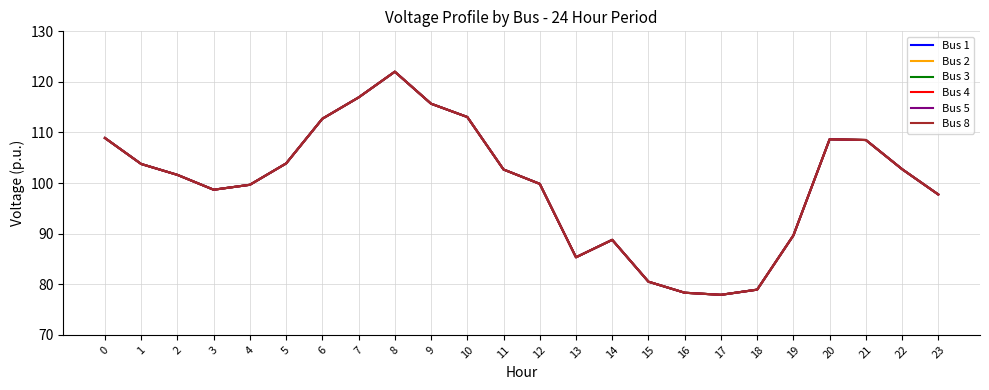

What is the difference between the Bus 4 values at 0 and 8?

13.1